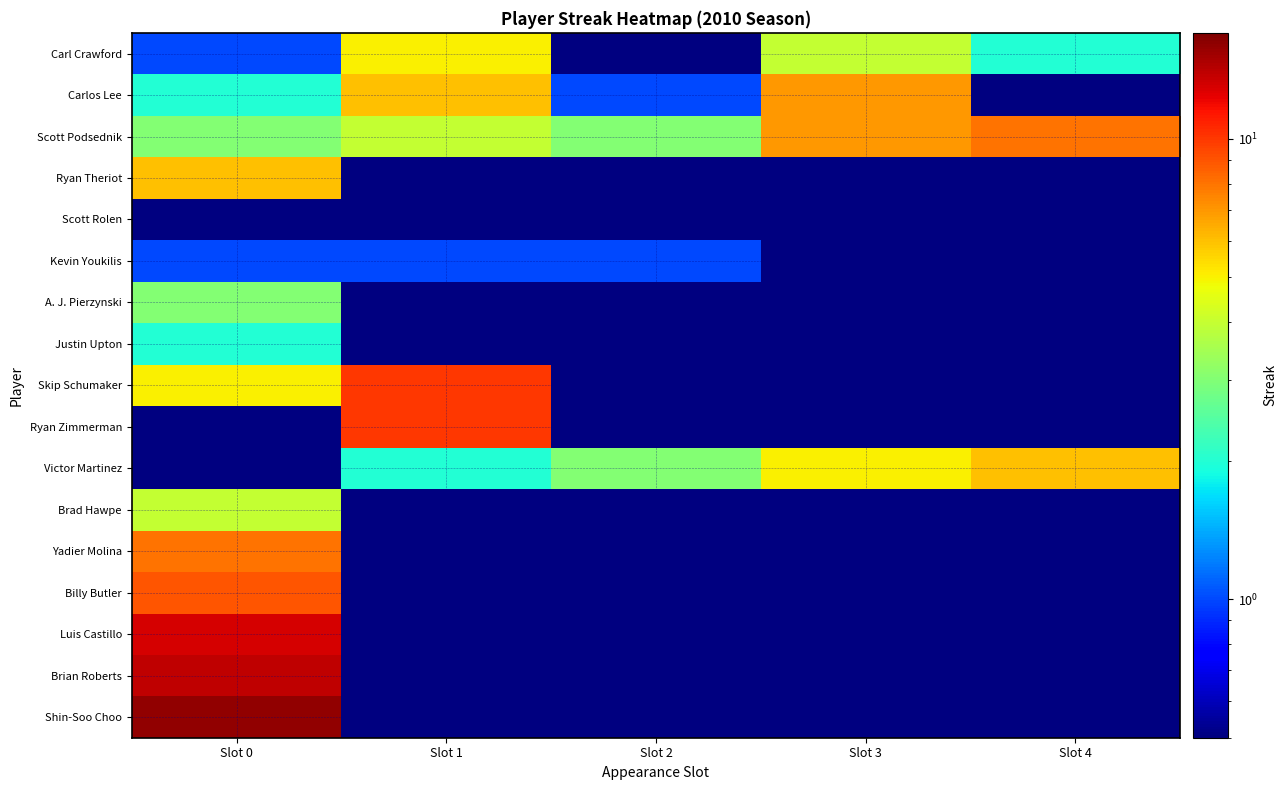

List the series in order of their peak value, lowest first.

Scott Rolen, Kevin Youkilis, Justin Upton, A. J. Pierzynski, Brad Hawpe, Carl Crawford, Ryan Theriot, Victor Martinez, Carlos Lee, Scott Podsednik, Yadier Molina, Billy Butler, Skip Schumaker, Ryan Zimmerman, Luis Castillo, Brian Roberts, Shin-Soo Choo